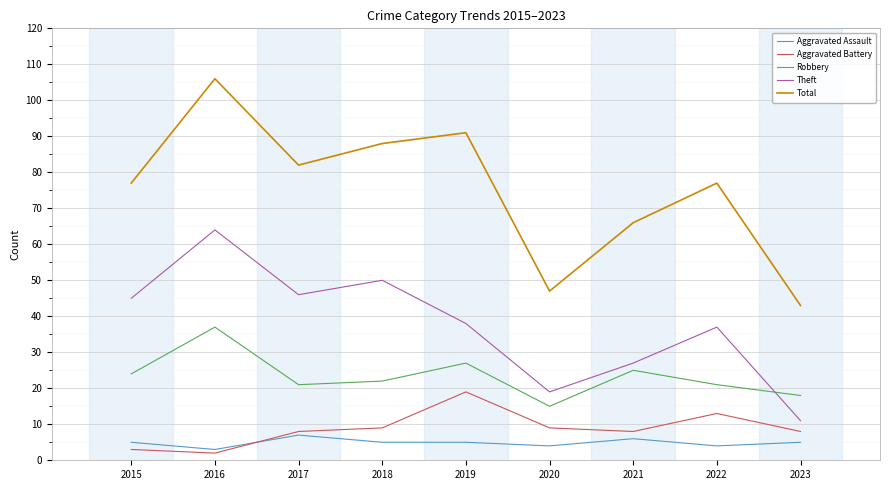

True or false: Robbery has more than 2 interior local peaks.

True